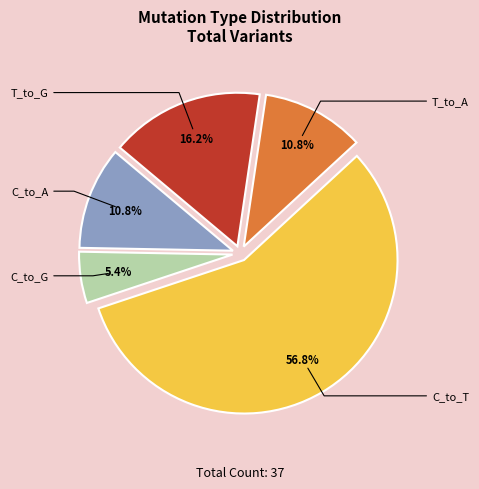

Does any single category account for the majority?

Yes